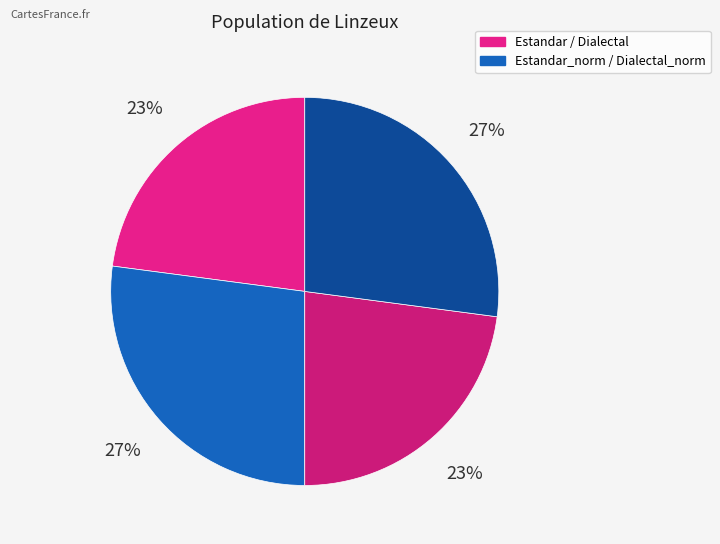

How many segments does this pie chart have?

4